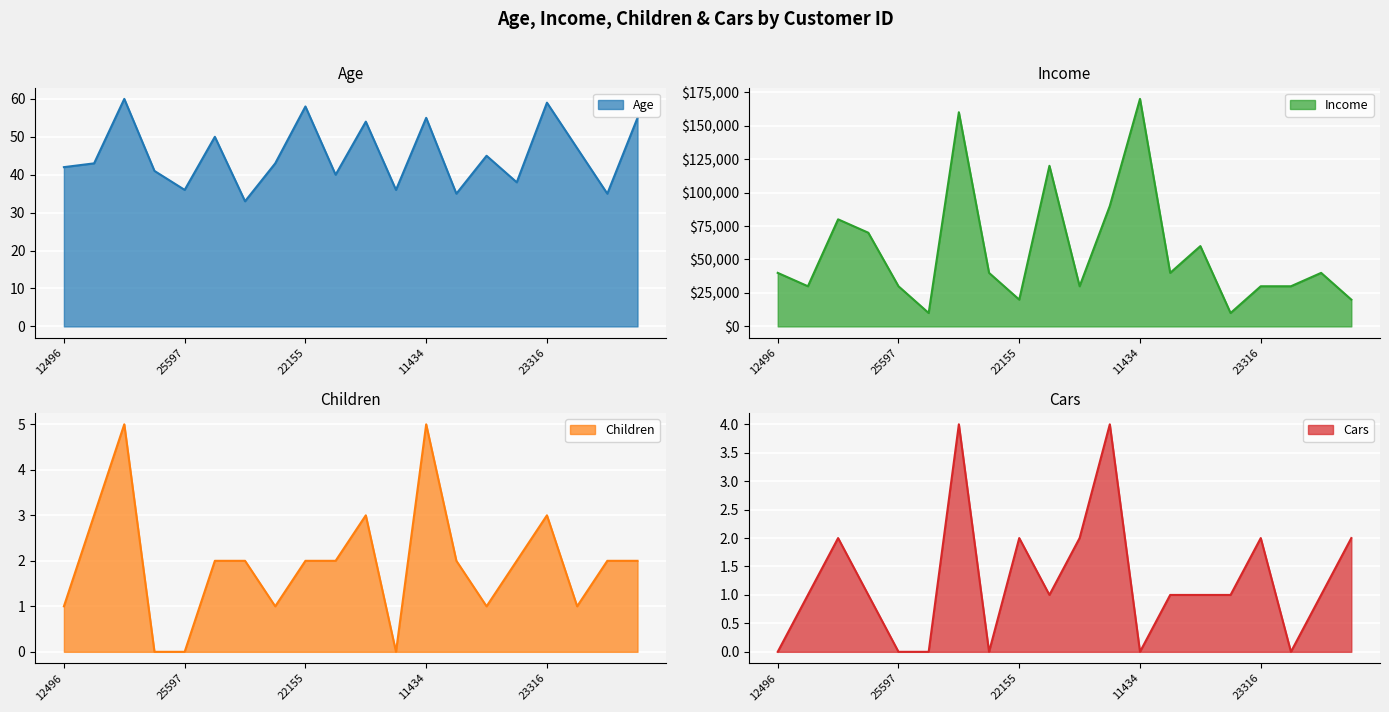

What is the total value across all series at 12496?

40043